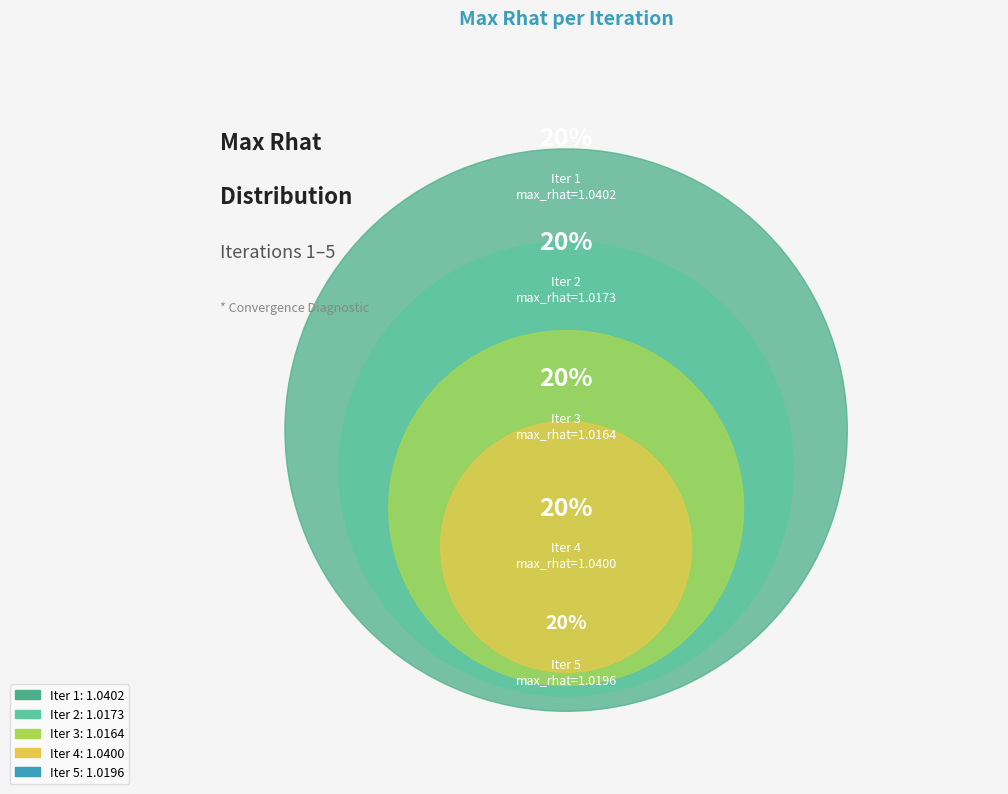

What percentage is NOT represented by Iter 4?

79.7%